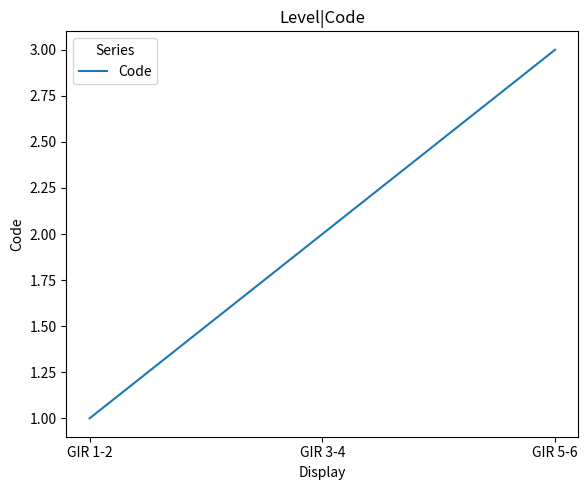

Rank the categories by value from lowest to highest.

GIR 1-2, GIR 3-4, GIR 5-6